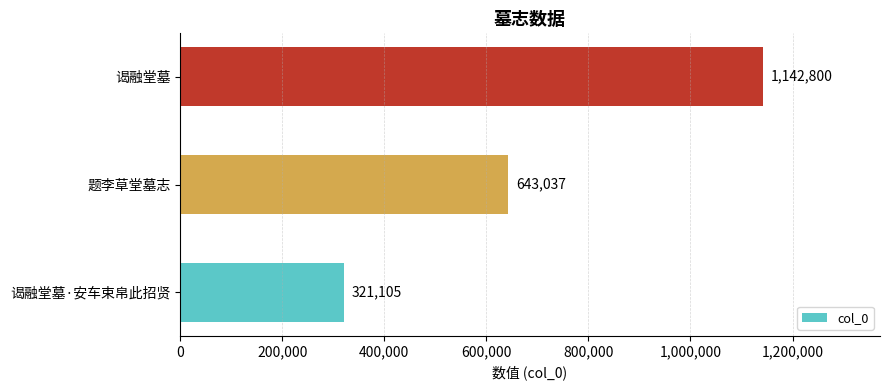

What is the difference between the maximum and minimum values?

821695